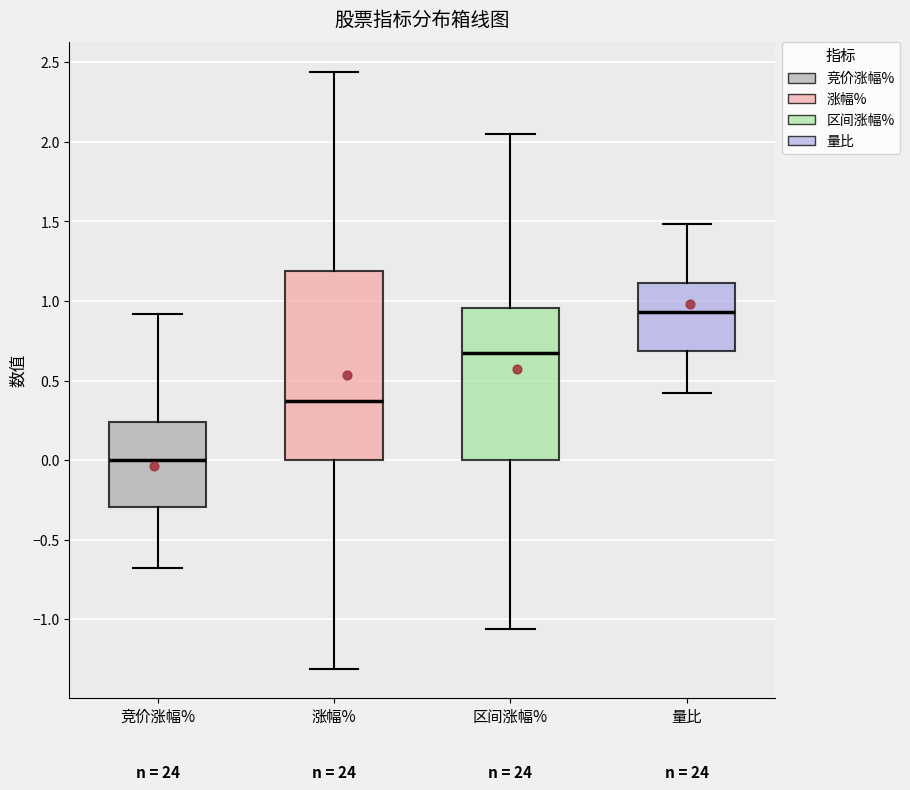

Reading left to right, transcribe this box plot: for each box, give where its median line is, the range the box spans, and where its two whiskers end, as read against the y-axis. The values are not printed on the chart, so give them approximately, as read against the axis.

竞价涨幅%: median 0.00, box -0.30 to 0.25, whiskers -0.70 to 0.90
涨幅%: median 0.35, box 0.00 to 1.20, whiskers -1.30 to 2.45
区间涨幅%: median 0.70, box 0.00 to 0.95, whiskers -1.05 to 2.05
量比: median 0.95, box 0.70 to 1.10, whiskers 0.40 to 1.50